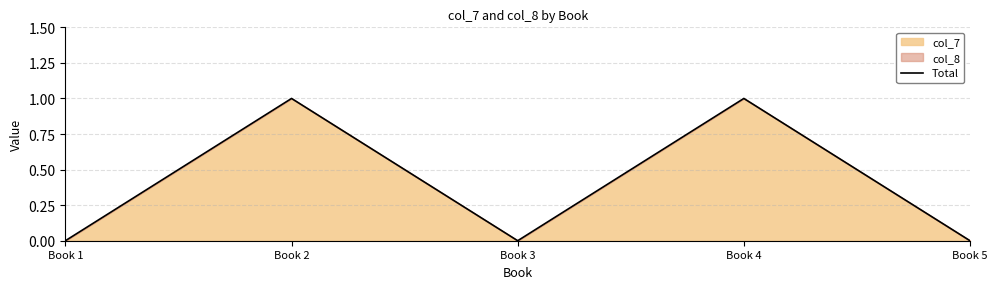

Reading left to right, extract all data points from this chart.

Book 1=0	Book 2=1	Book 3=0	Book 4=1	Book 5=0